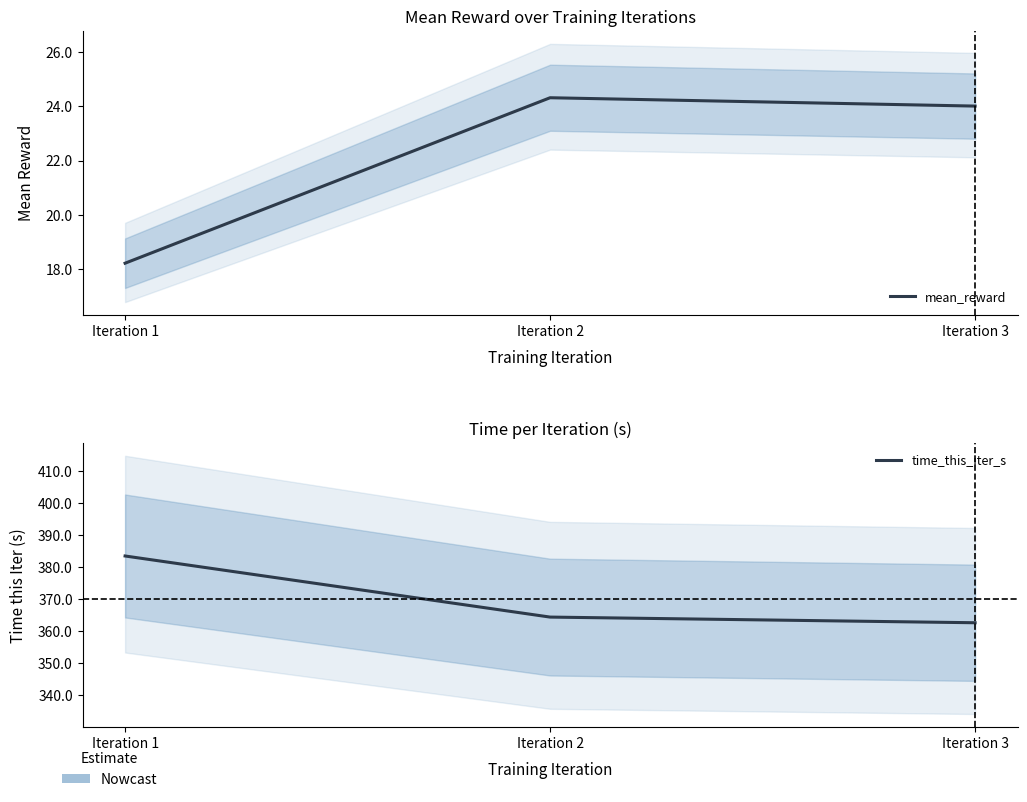

Is the value of time_this_iter_s at Iteration 1 greater than the value of mean_reward at Iteration 1?

Yes